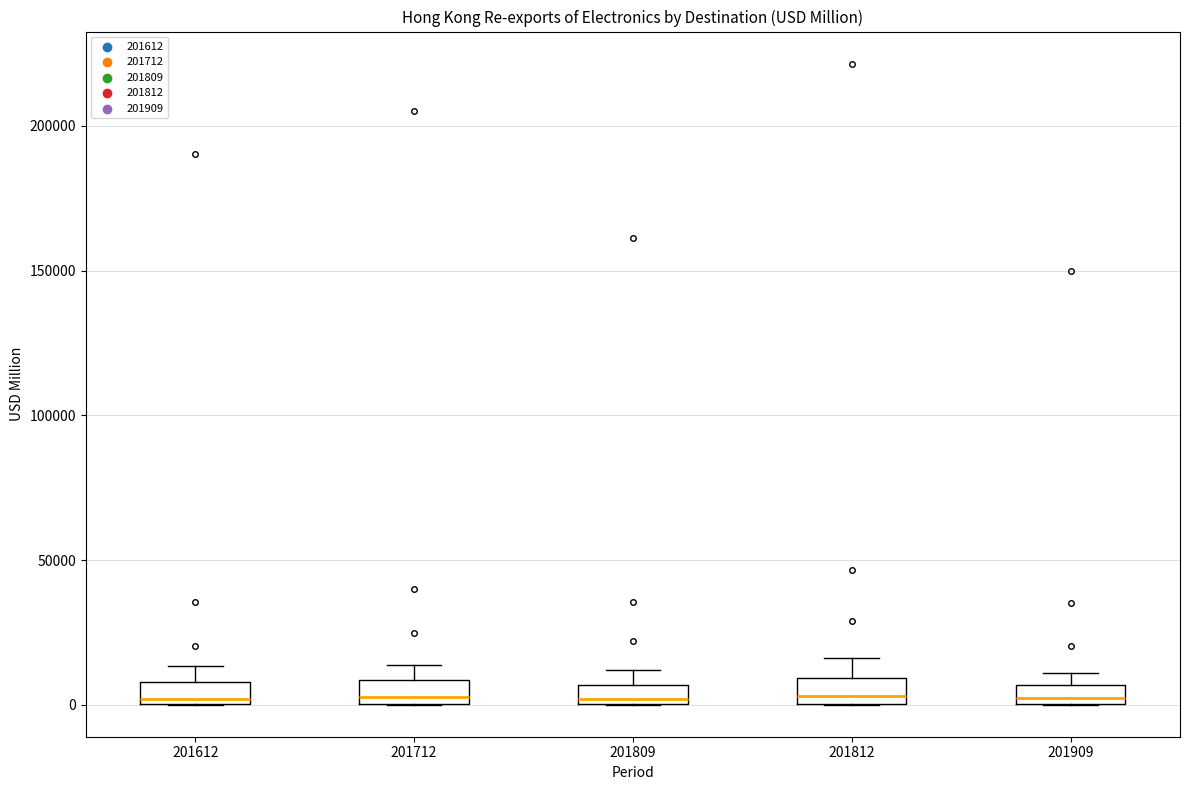

Where is the lower edge of the box at x = 201809 on the y-axis? The values are not printed on the chart, so give them approximately, as read against the axis.

0